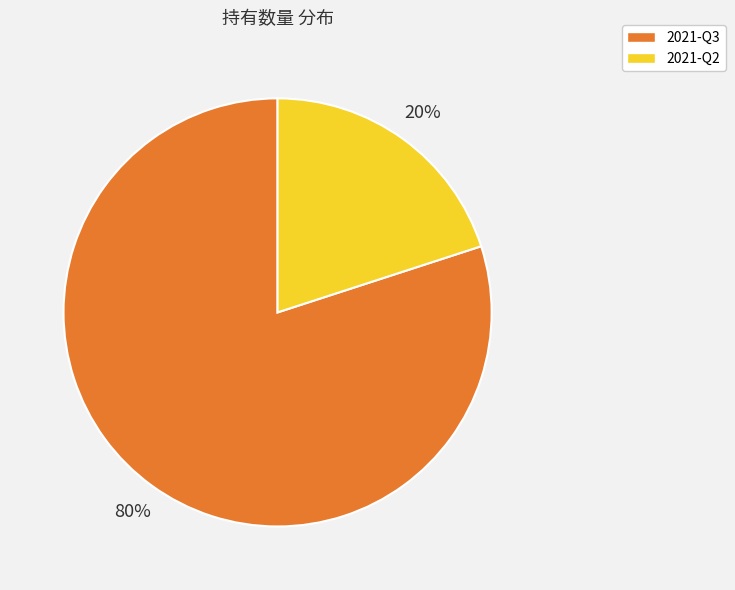

Which slice represents more than half of the pie?

2021-Q3